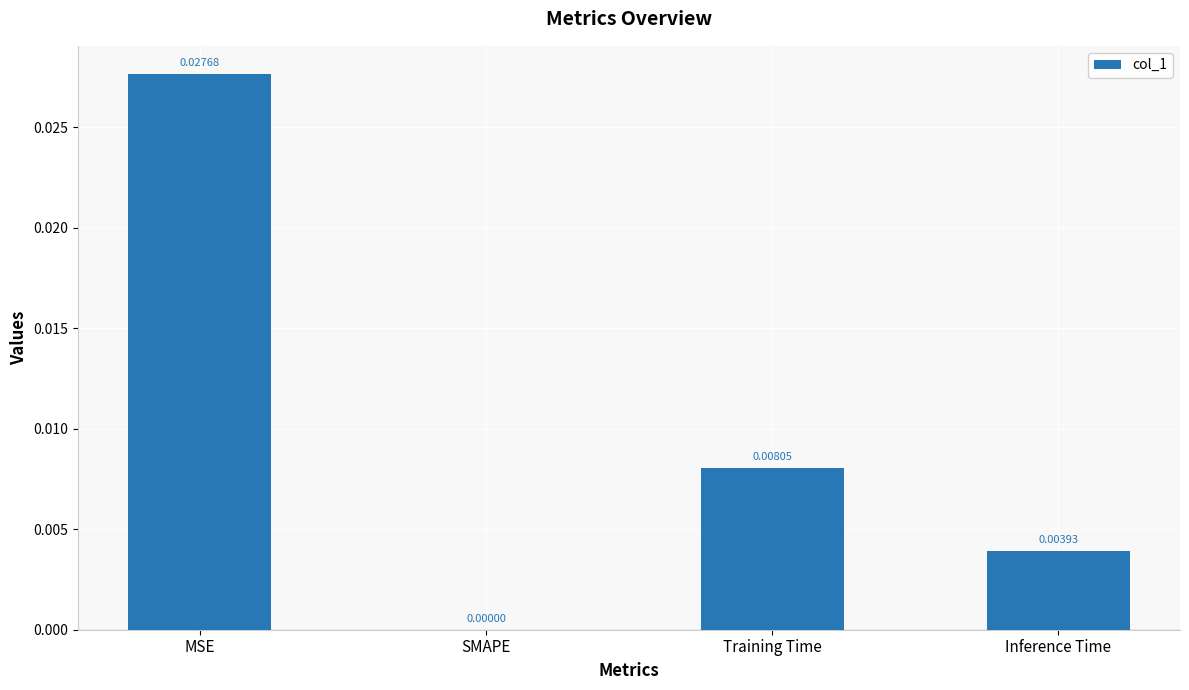

Which has a higher value, Training Time or SMAPE?

Training Time